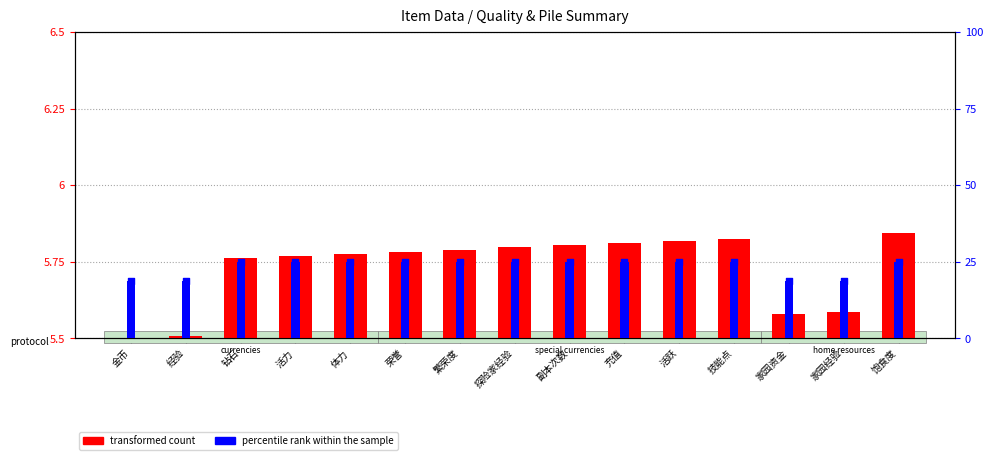

What is the total value across all series at 金币?

18.8